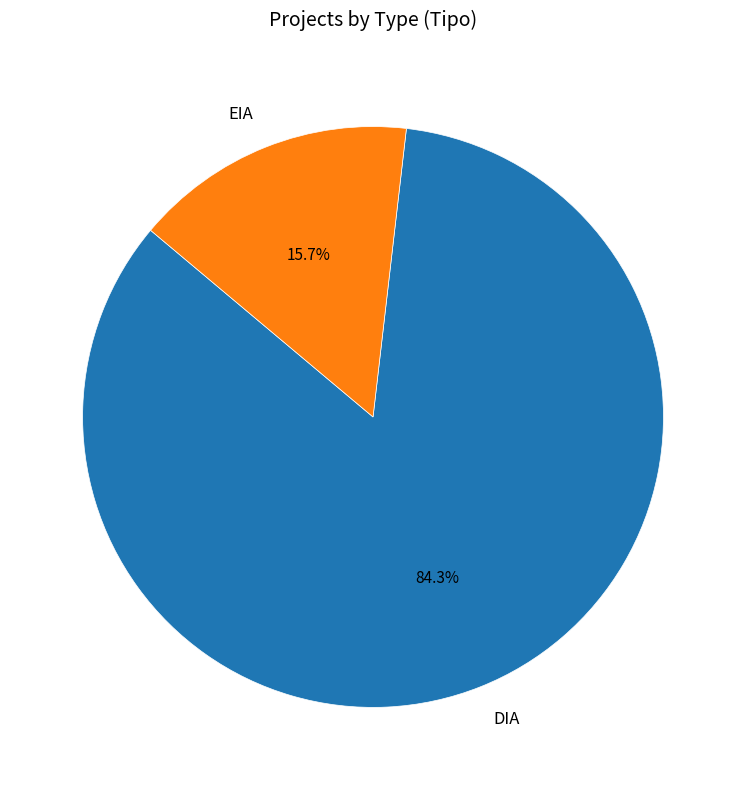

What is the ratio of the value at DIA to the value at EIA?

5.4